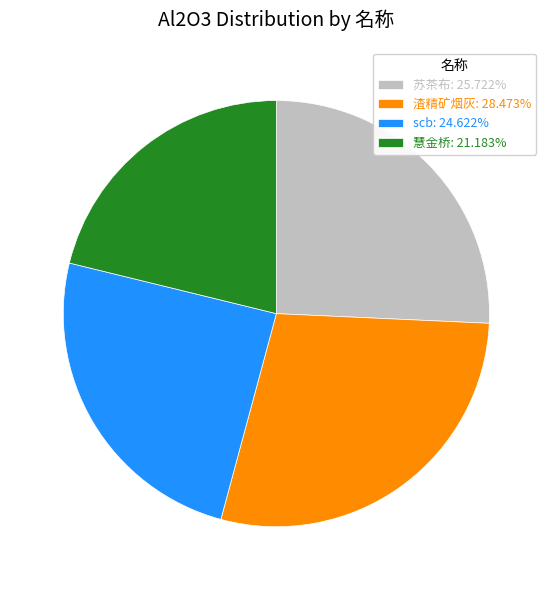

Rank the categories by value from highest to lowest.

渣精矿烟灰, 苏茶布, scb, 慧金桥